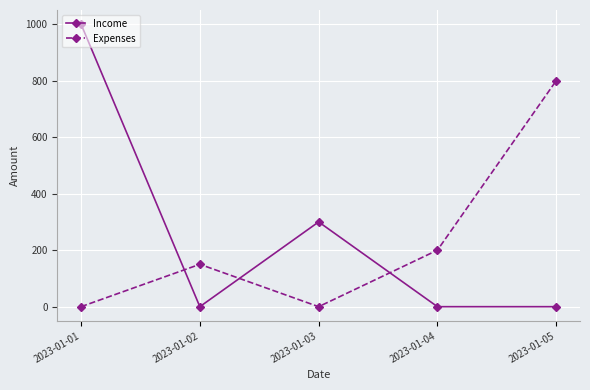

True or false: Expenses and Income cross at least once.

True